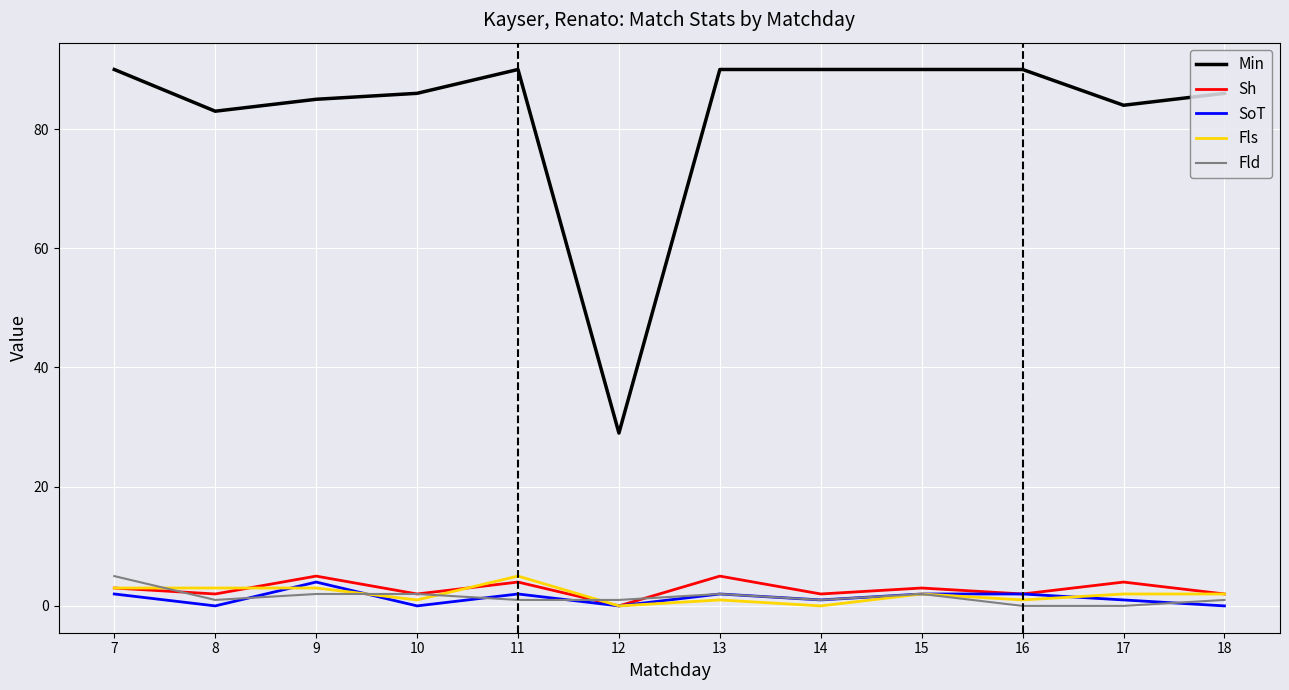

Which series has the widest spread of values?

Min